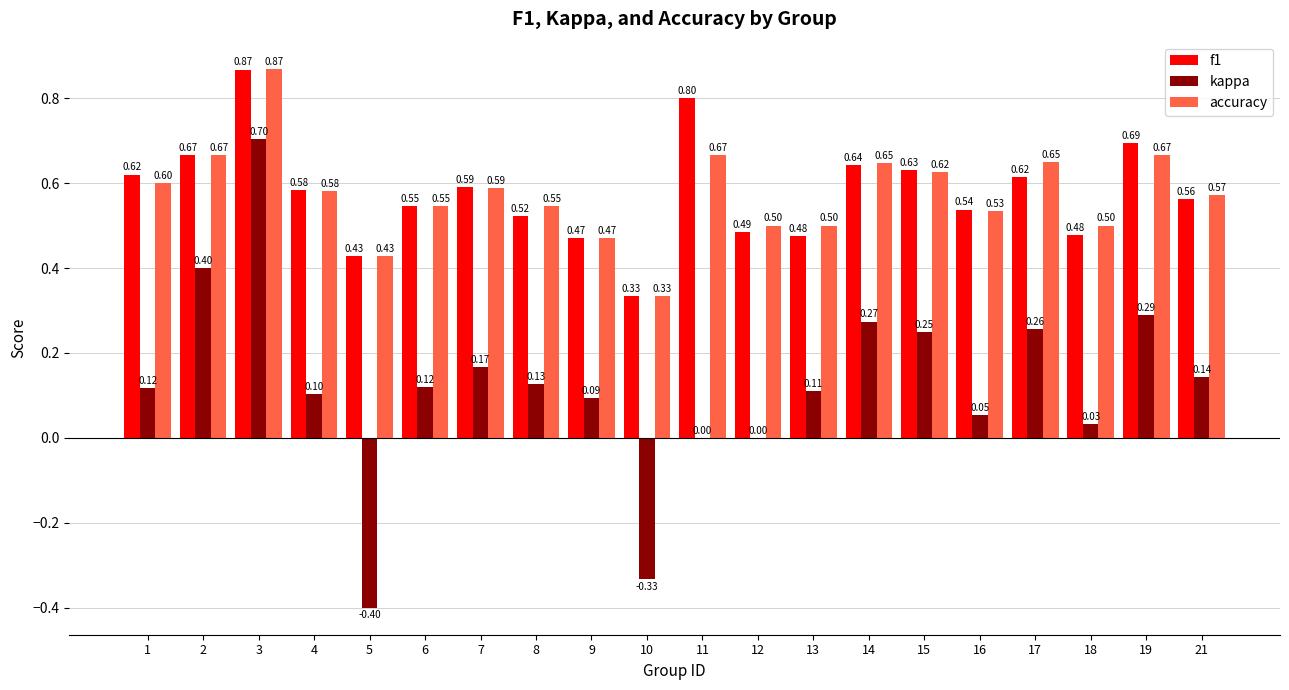

How many groups of bars are there?

20